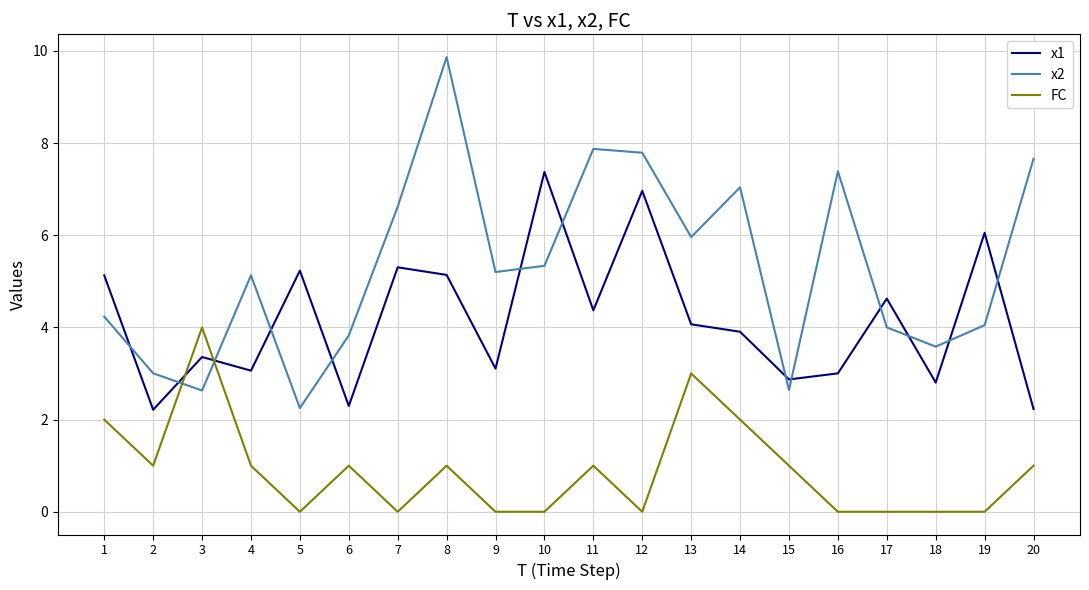

What is the greatest value displayed?

9.9